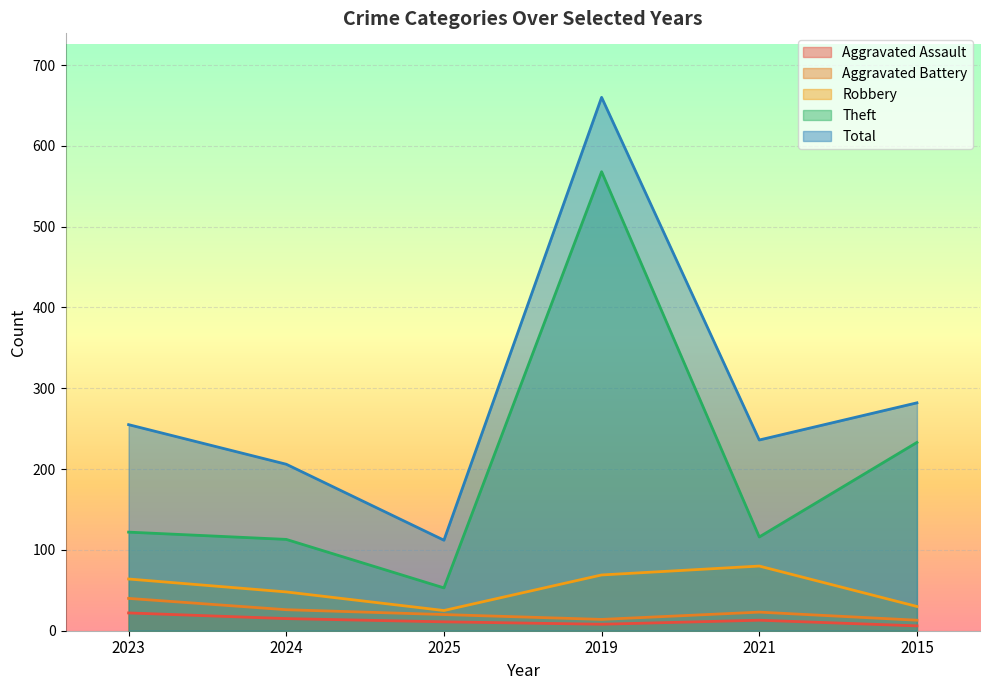

At which category does Robbery reach its first local valley?

2025